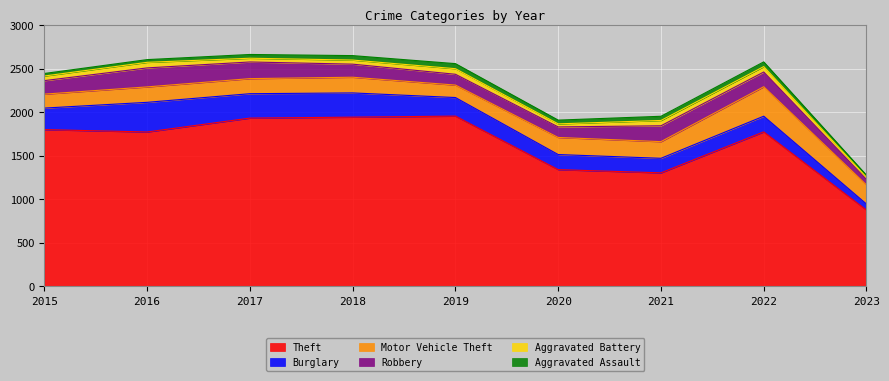

At which category does Robbery reach its first local valley?

2020